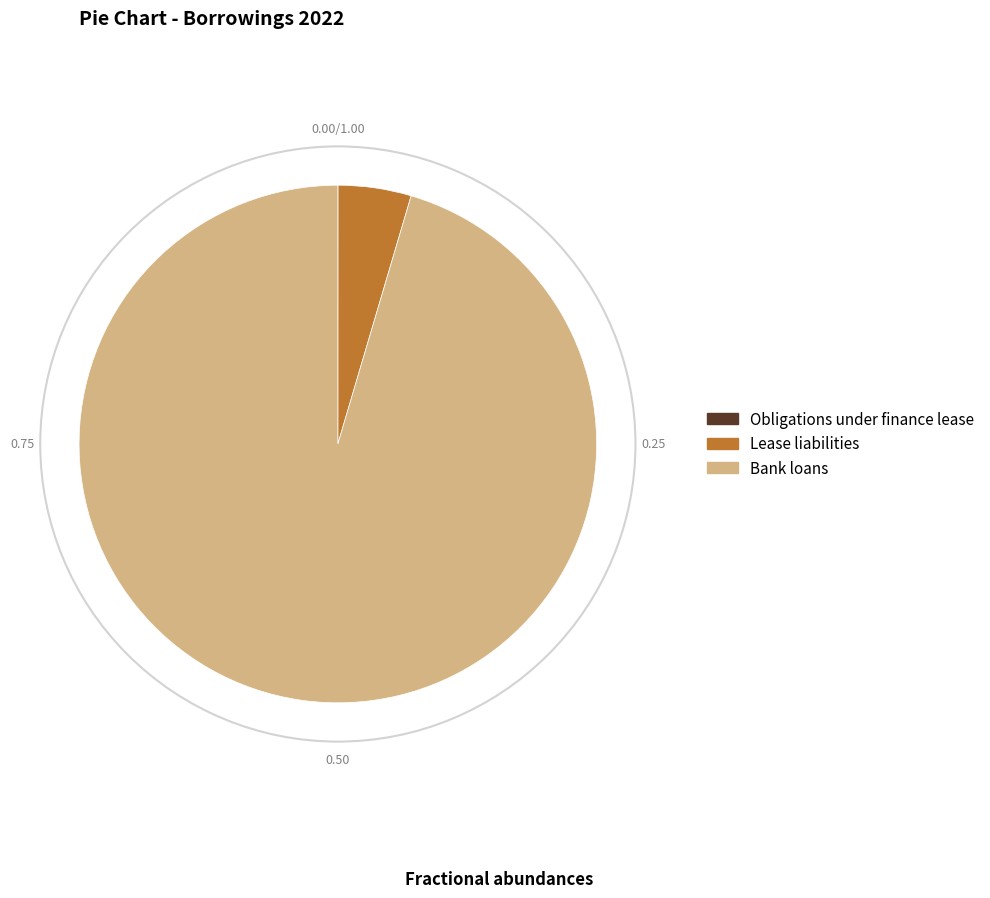

Which category has the biggest portion of the pie?

Bank loans